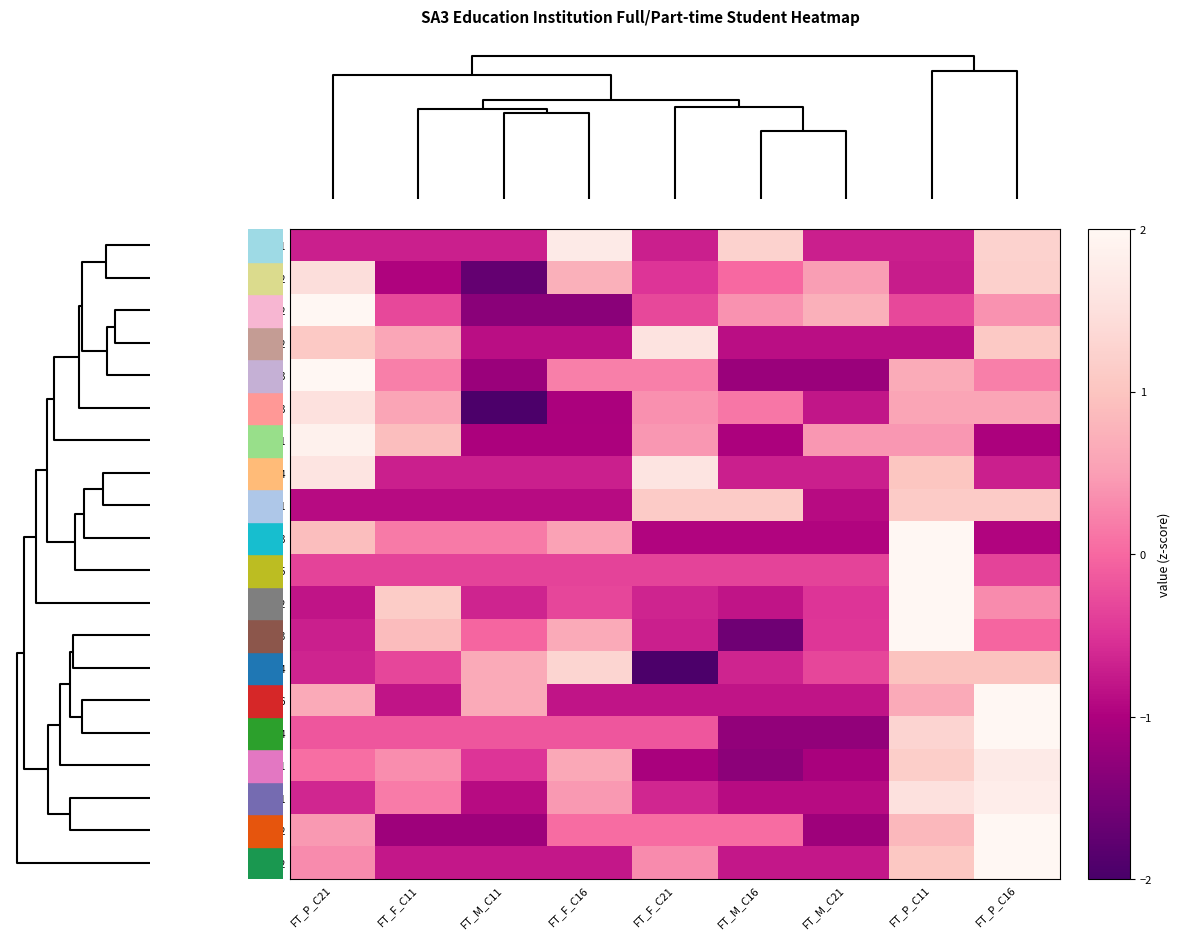

Which series has the largest total across all categories?

10503